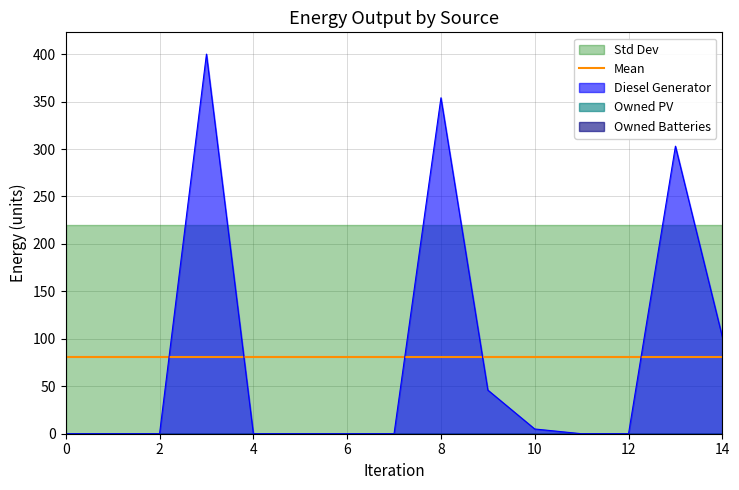

What are all the series names shown in the legend?

Diesel Generator, Owned PV, Owned Batteries